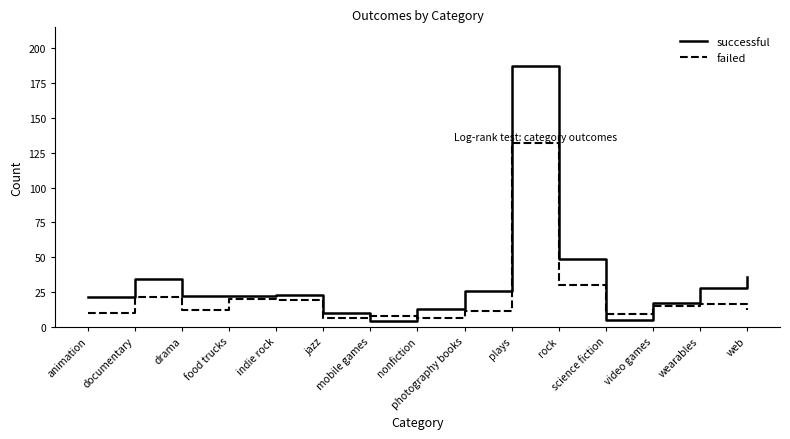

The failed series shows 9 at science fiction. True or false?

True